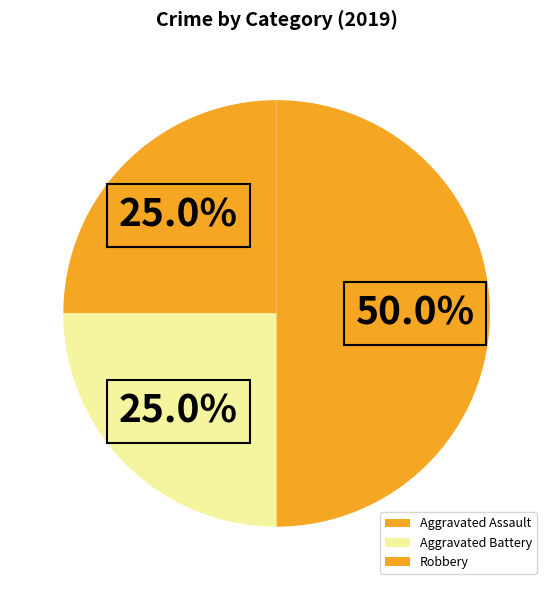

What is the smallest slice in the pie chart?

Aggravated Assault